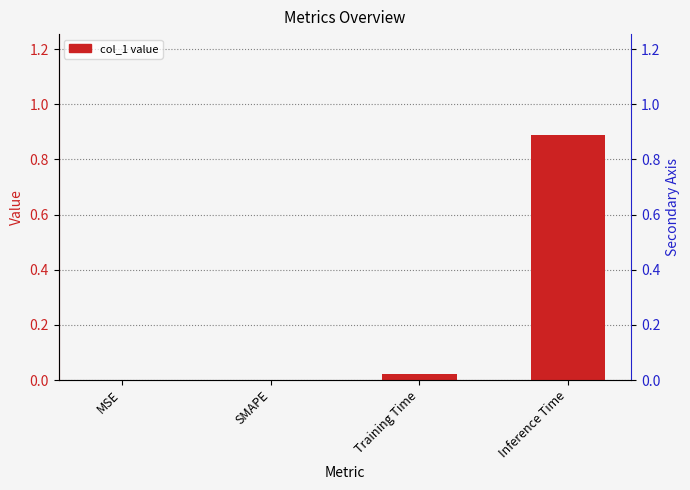

Does the chart contain any negative values?

No